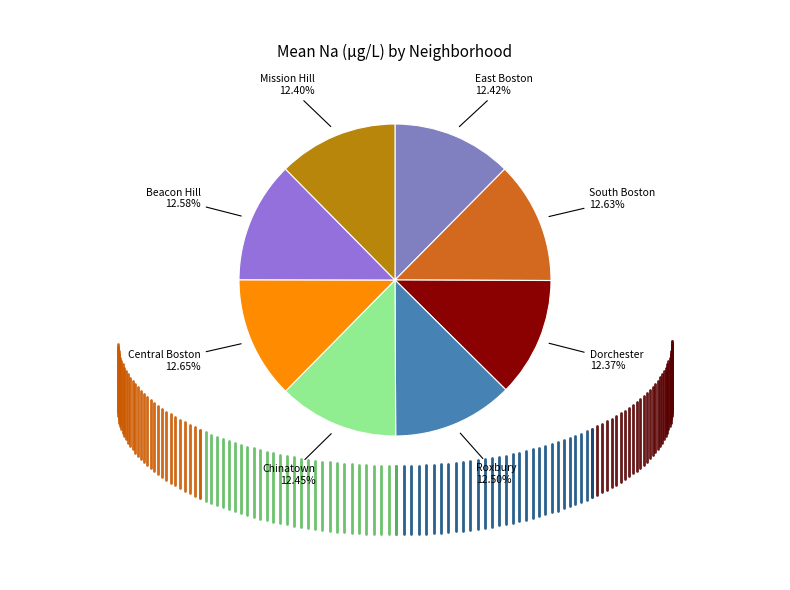

To the nearest percent, what is the average slice percentage?

12%